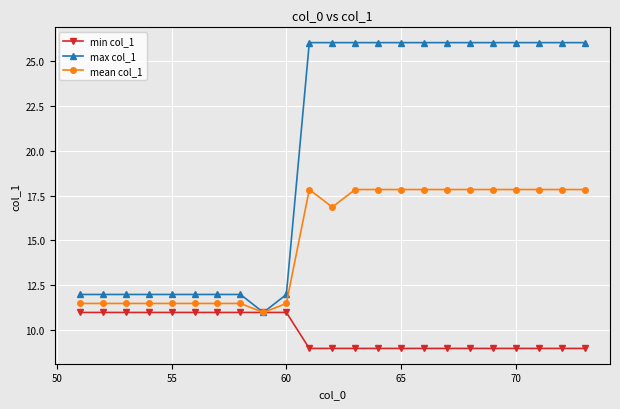

Which series has the largest range (max minus min)?

max col_1